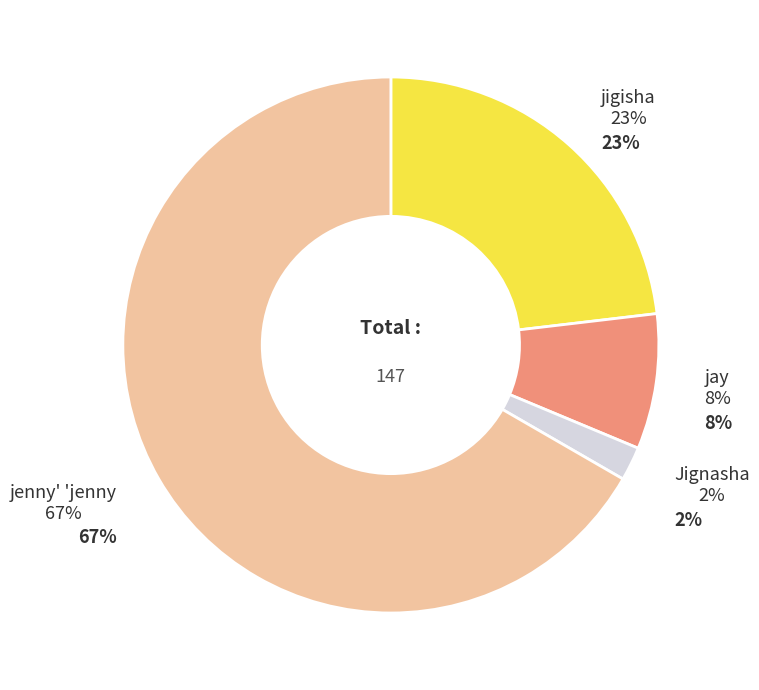

Which slice is the largest?

jenny' 'jenny